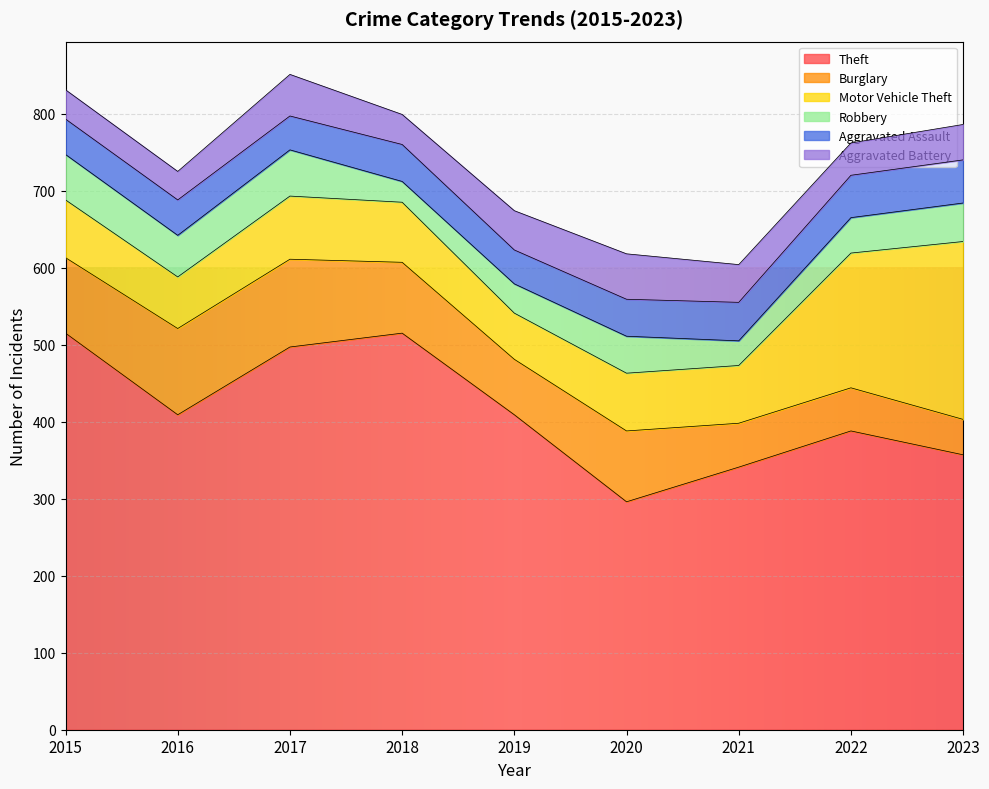

At 2017, list the series in order from smallest to largest.

Aggravated Assault, Aggravated Battery, Robbery, Motor Vehicle Theft, Burglary, Theft